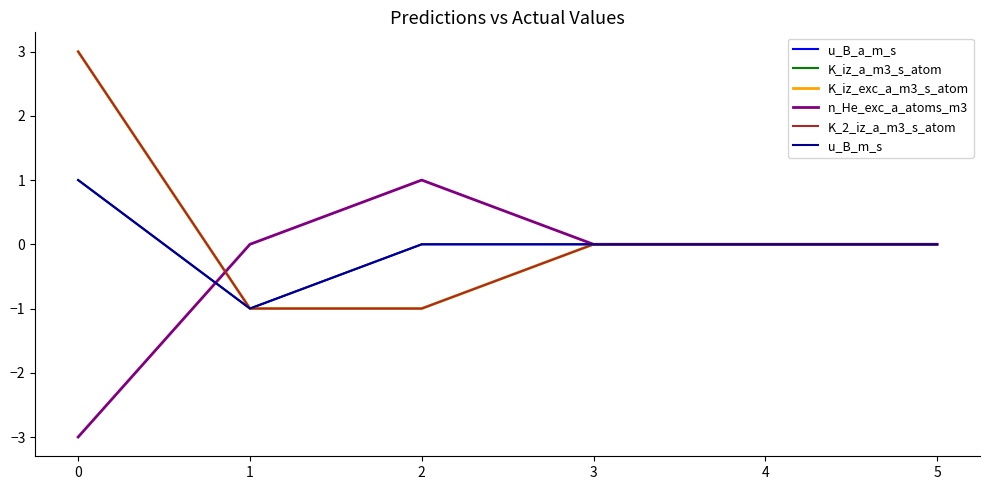

Does the chart display data point markers on the line(s)?

No